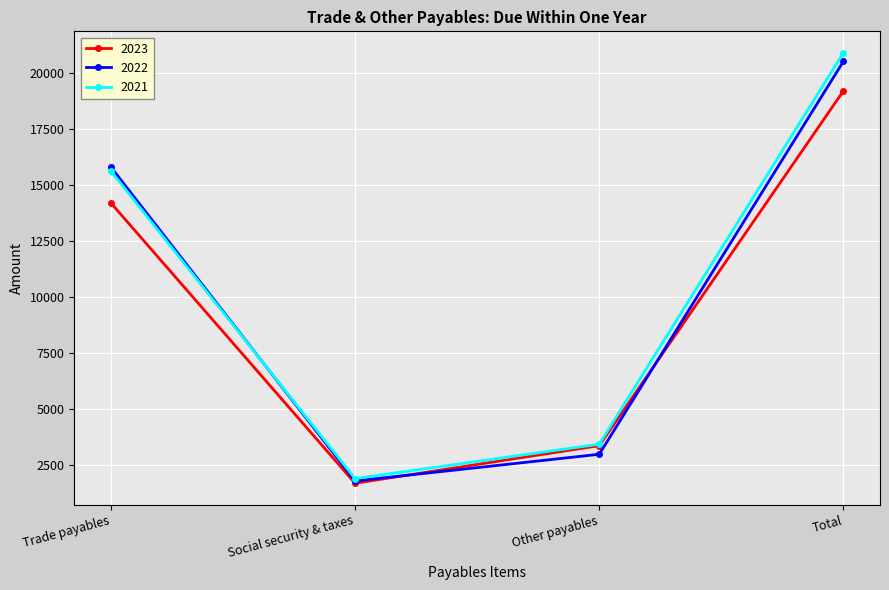

List the series in order of their peak value, lowest first.

2023, 2022, 2021